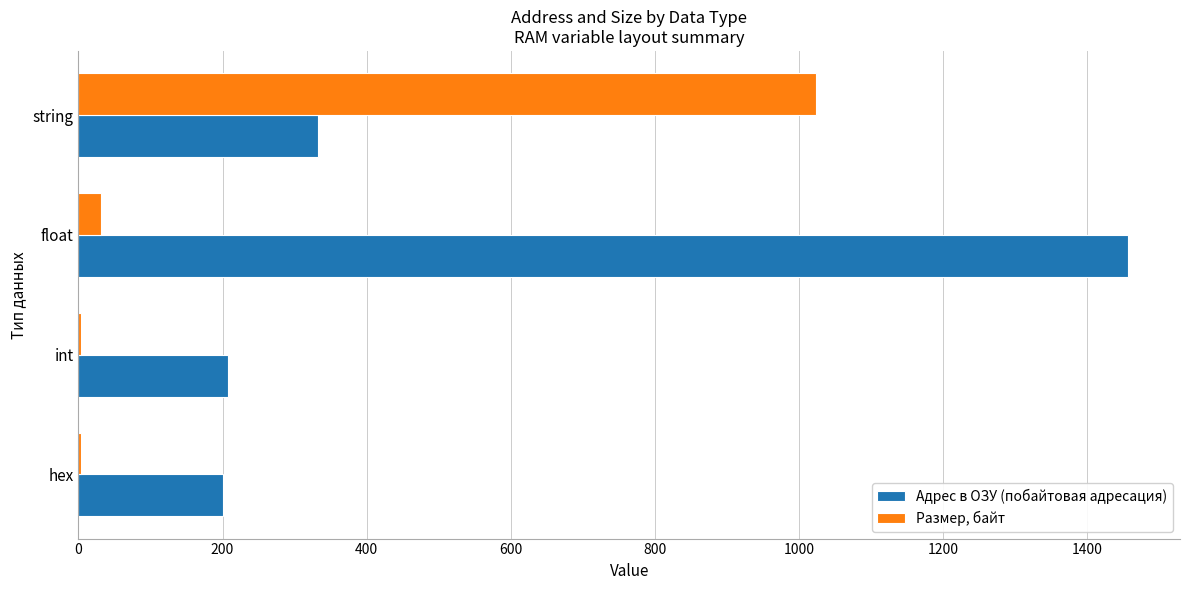

What is the greatest value displayed?

1456